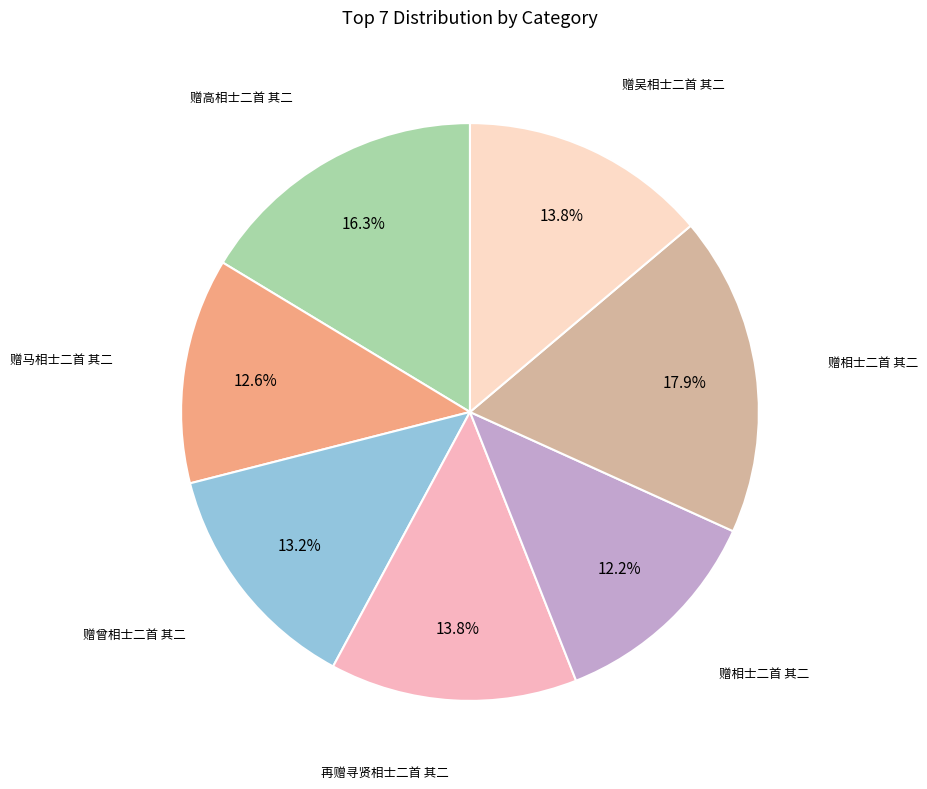

How many segments does this pie chart have?

7